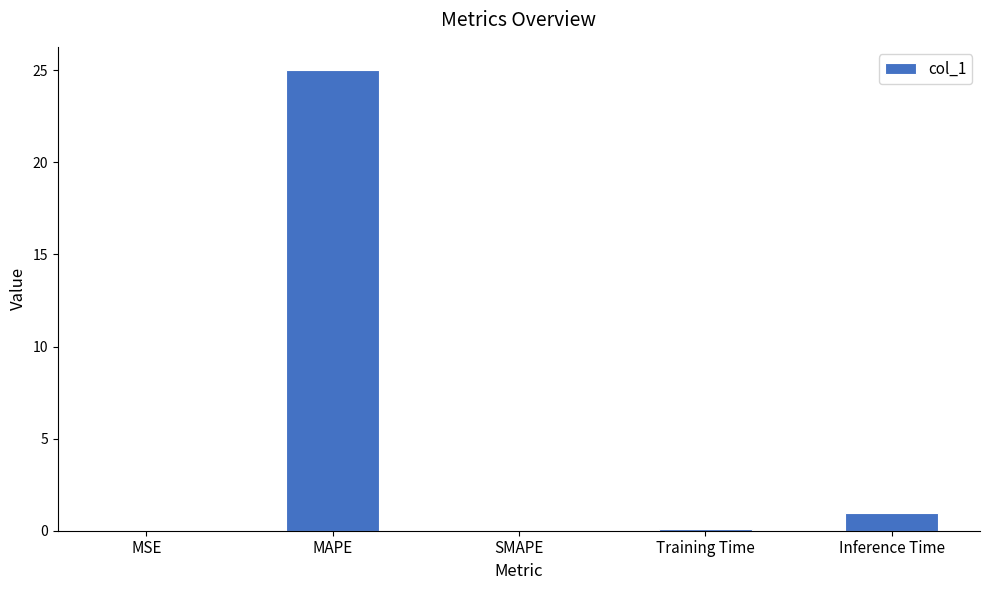

True or false: the data shows 9.7 at MAPE.

False